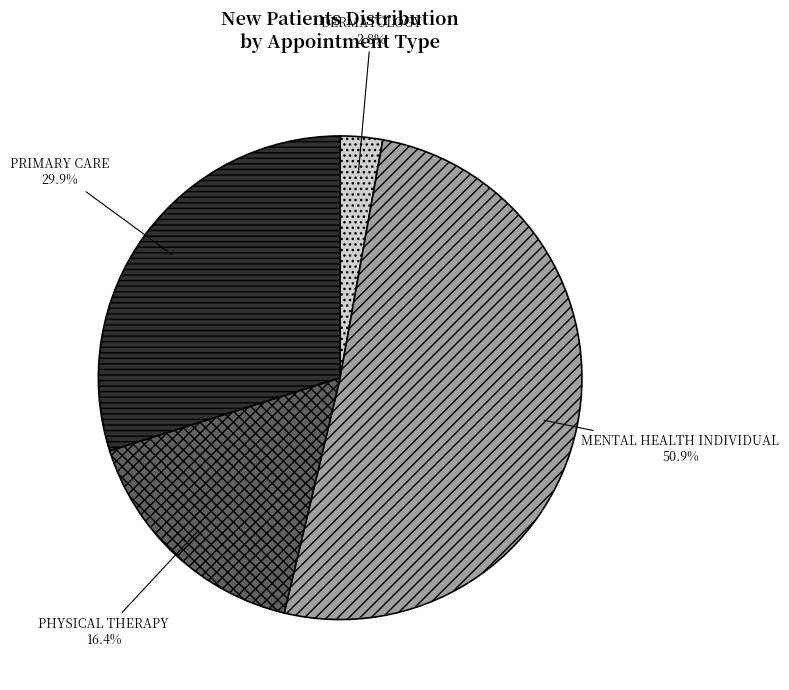

Which category has the biggest portion of the pie?

MENTAL HEALTH INDIVIDUAL